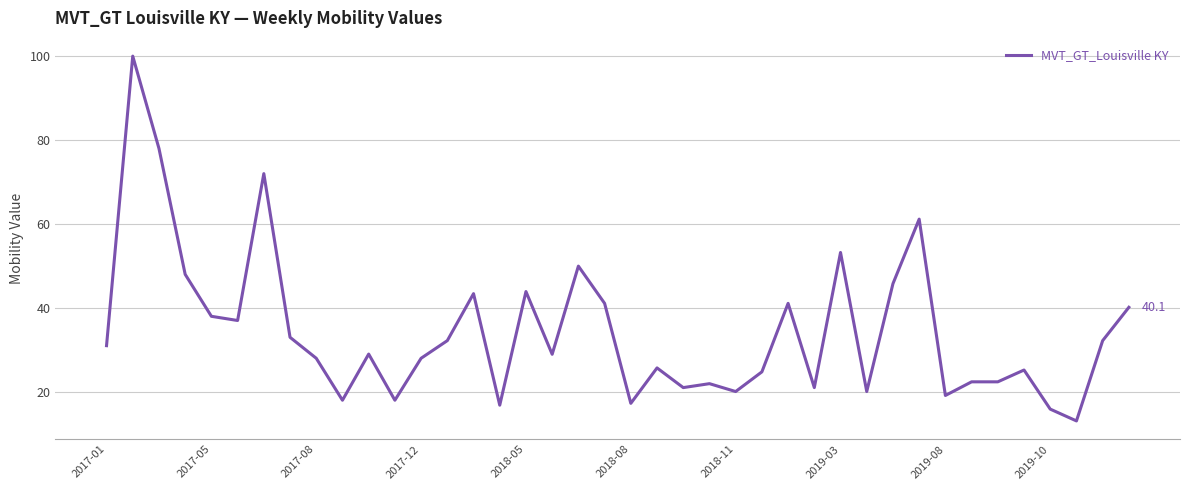

Reading left to right, transcribe all the data shown in this chart.

31.0	100.0	78.0	48.0	38.0	37.0	72.0	33.0	28.0	18.0	29.0	18.0	28.0	32.2	43.4	16.8	43.9	29.0	50.0	41.1	17.3	25.7	21.0	21.9	20.1	24.8	41.1	21.0	53.2	20.1	45.8	61.2	19.1	22.4	22.4	25.2	15.9	13.1	32.2	40.1